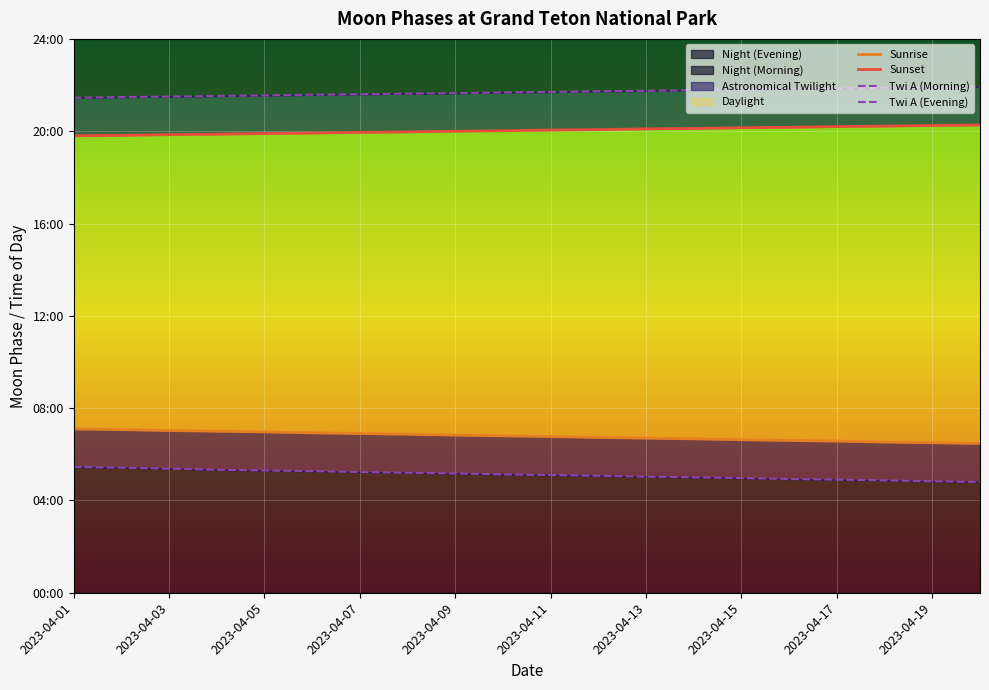

Does the chart display data point markers on the line(s)?

No